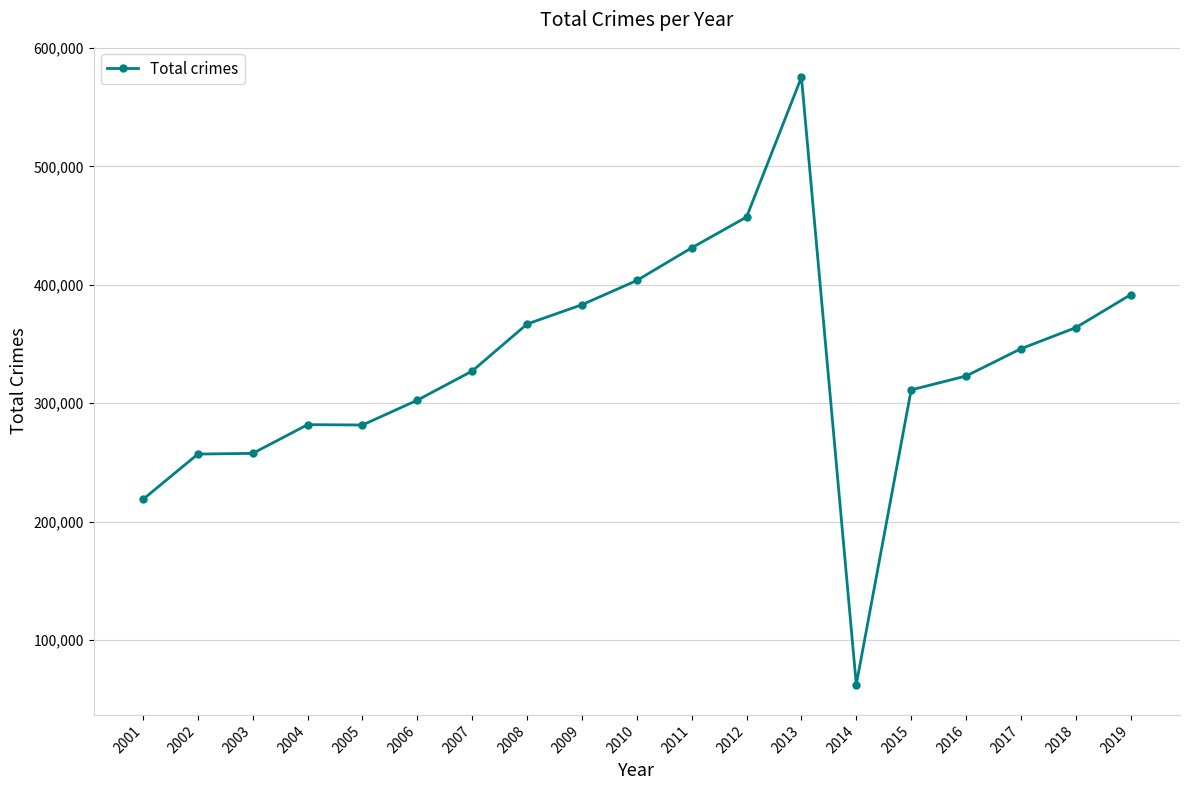

At which category does the chart reach its peak across all series?

2013